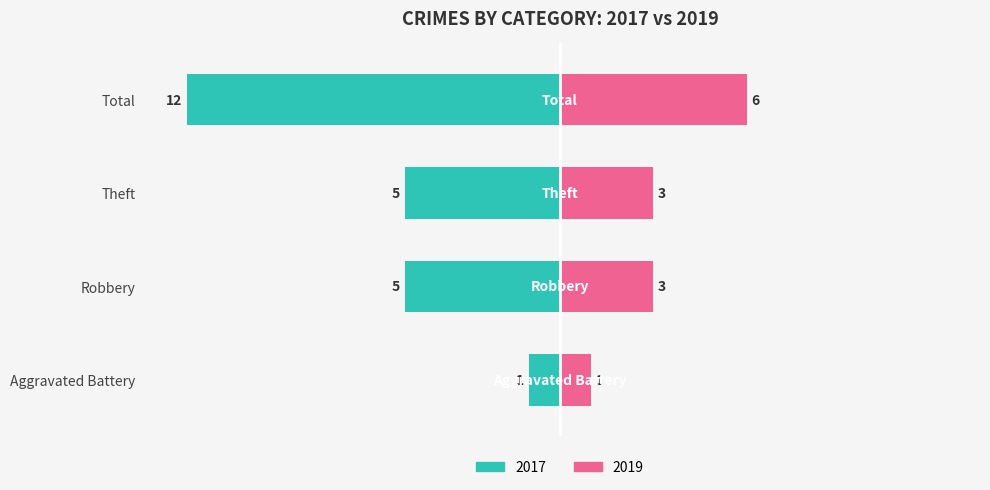

Reading left to right, transcribe all the data shown in this chart.

Left (Count): Aggravated Battery=-1	Robbery=-5	Theft=-5	Total=-12
Right (Count): Aggravated Battery=1	Robbery=3	Theft=3	Total=6